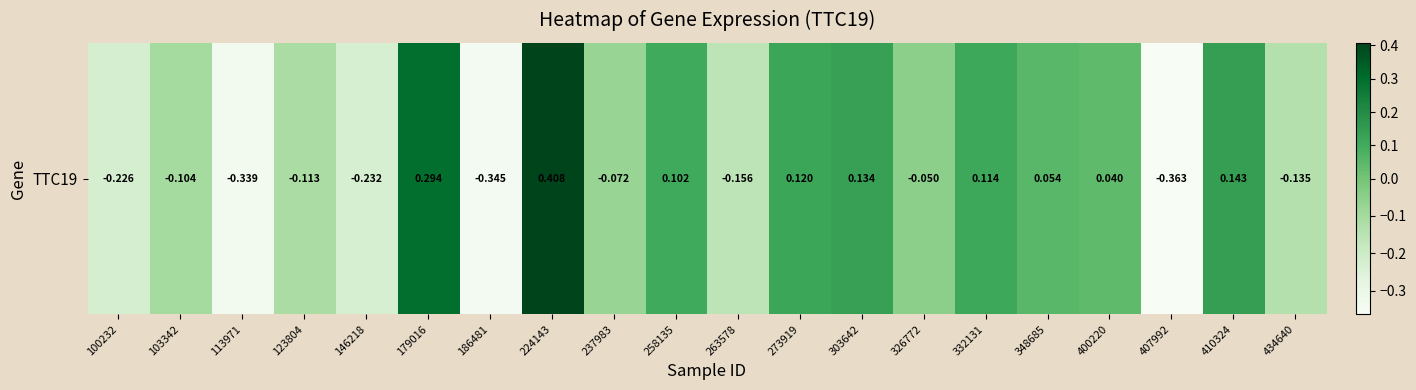

What is the difference between the values at 146218 and 179016?

0.5